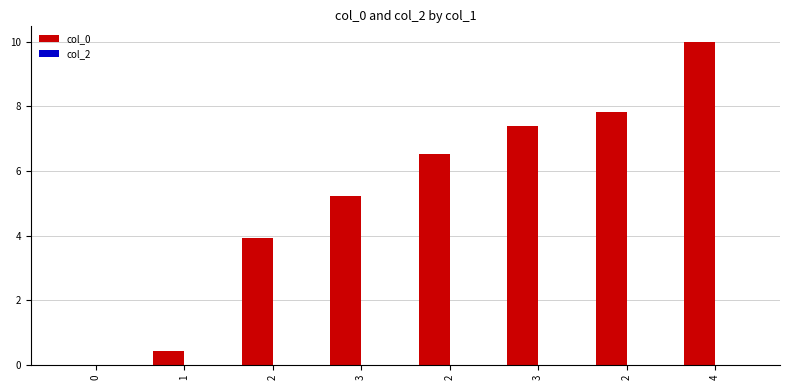

How many values exceed 6?

4